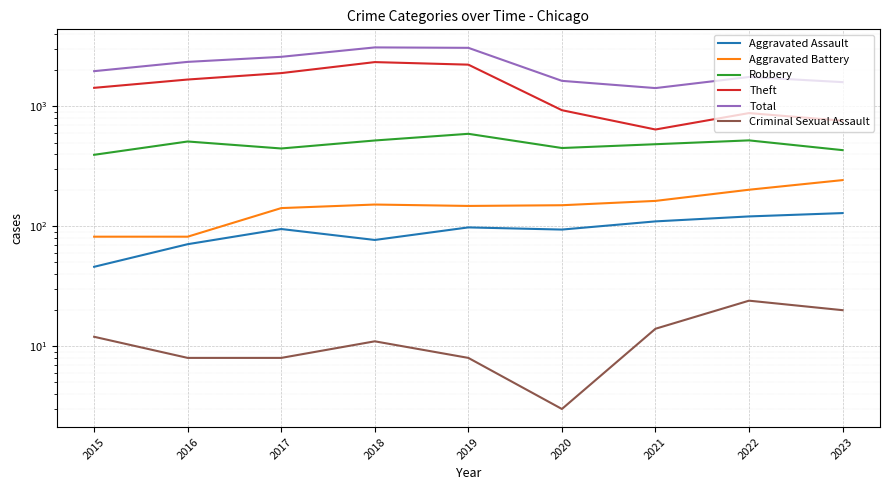

What is the sum of the Aggravated Assault values at 2018 and 2021?

187